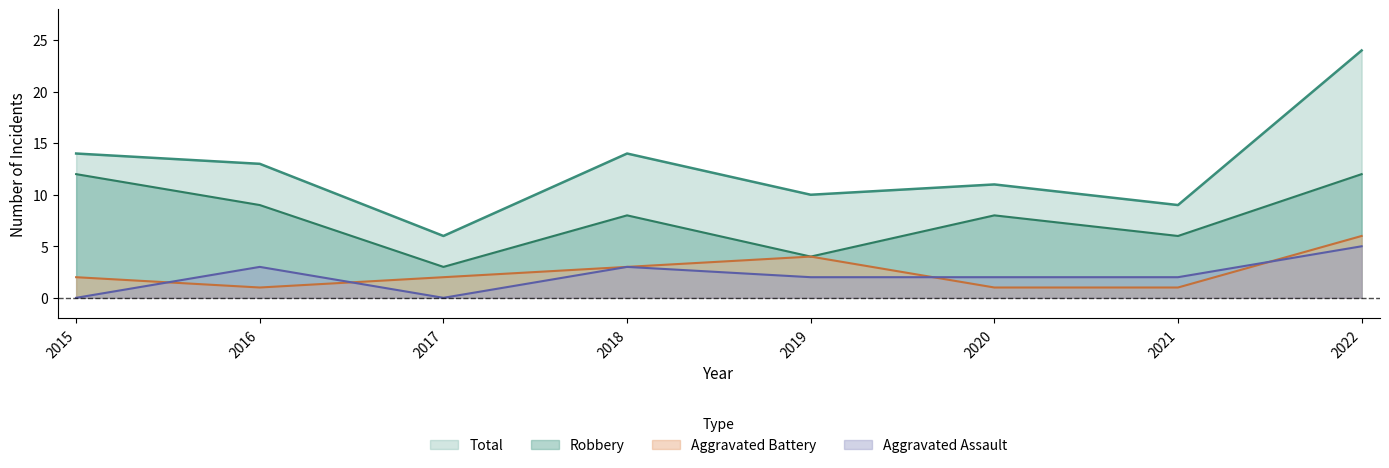

At 2021, list the series in order from largest to smallest.

Total, Robbery, Aggravated Assault, Aggravated Battery